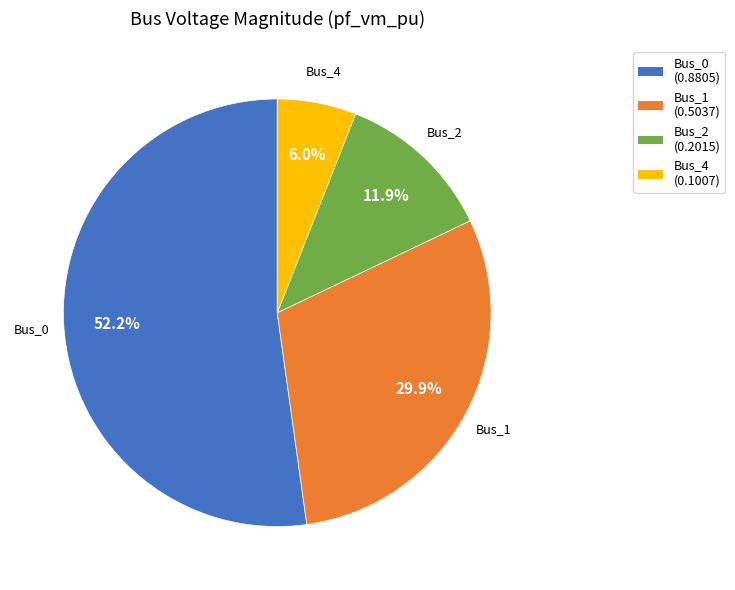

Between Bus_2 and Bus_0, which is larger?

Bus_0